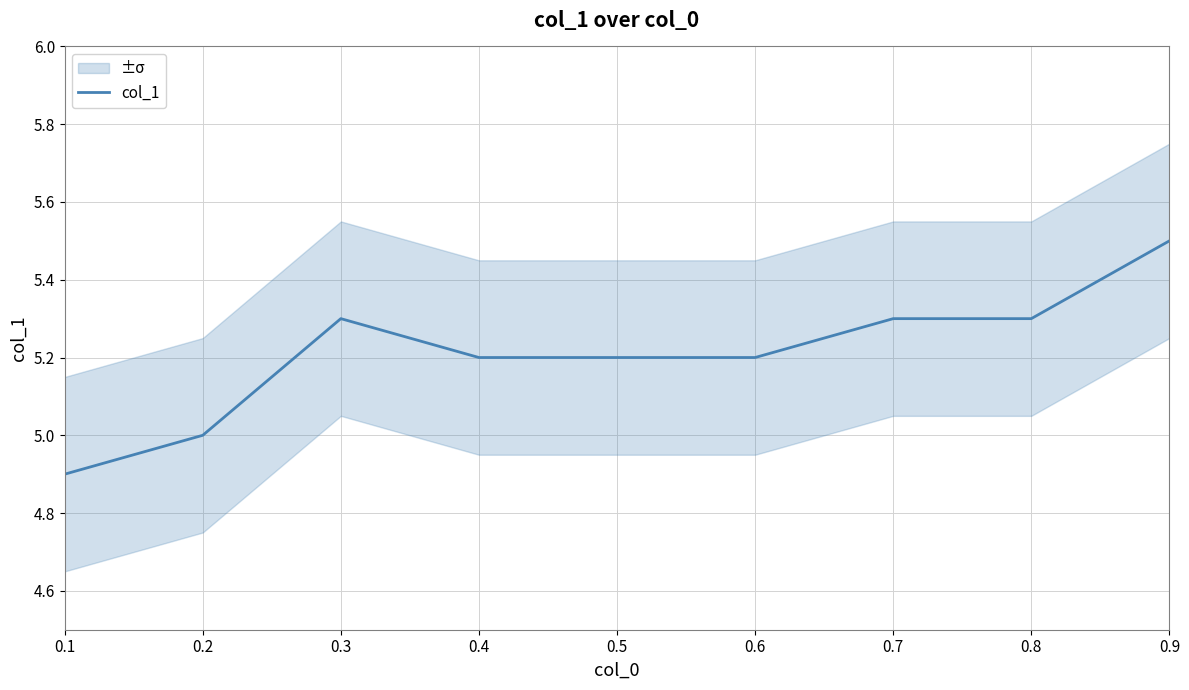

Between 0.9 and 0.6, which is larger?

0.9